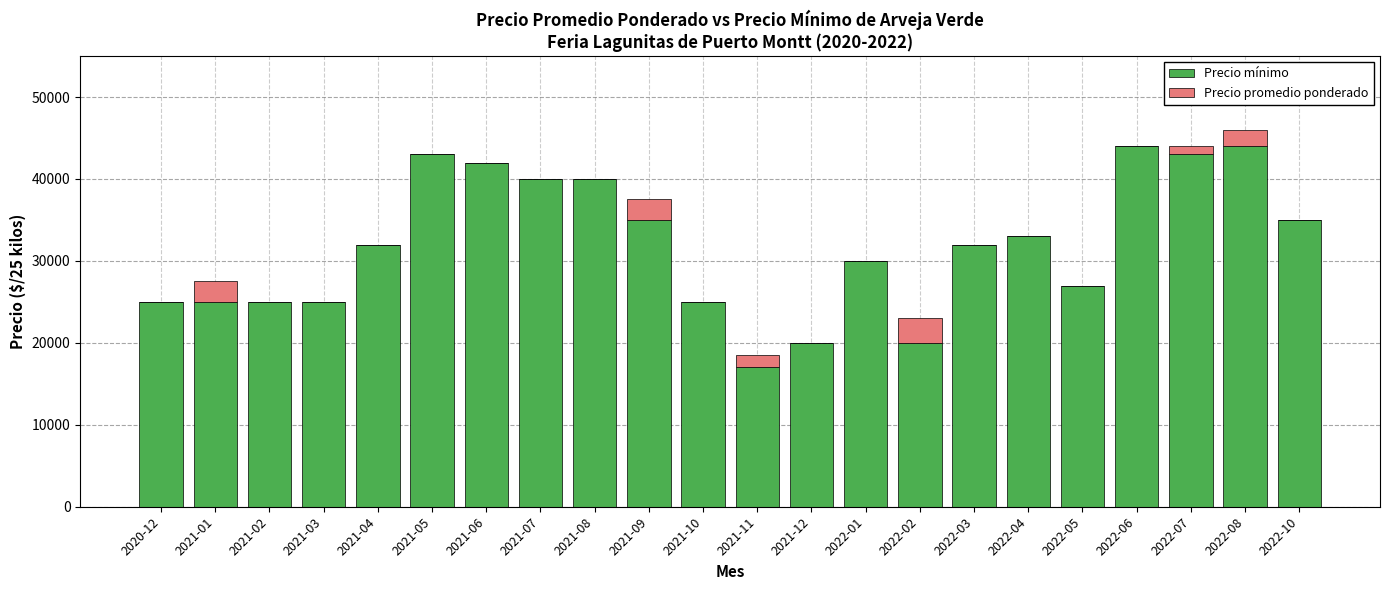

What is the sum of all Precio mínimo values?

702000